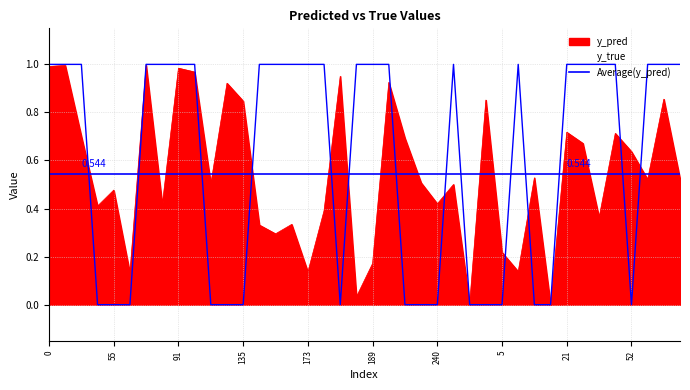

At how many categories does at least one series exceed 0?

40